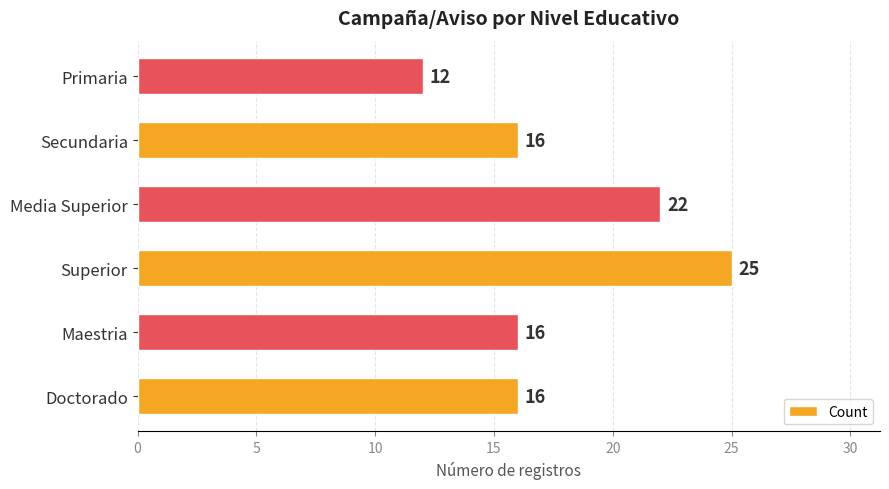

At which category does the chart reach its minimum across all series?

Primaria